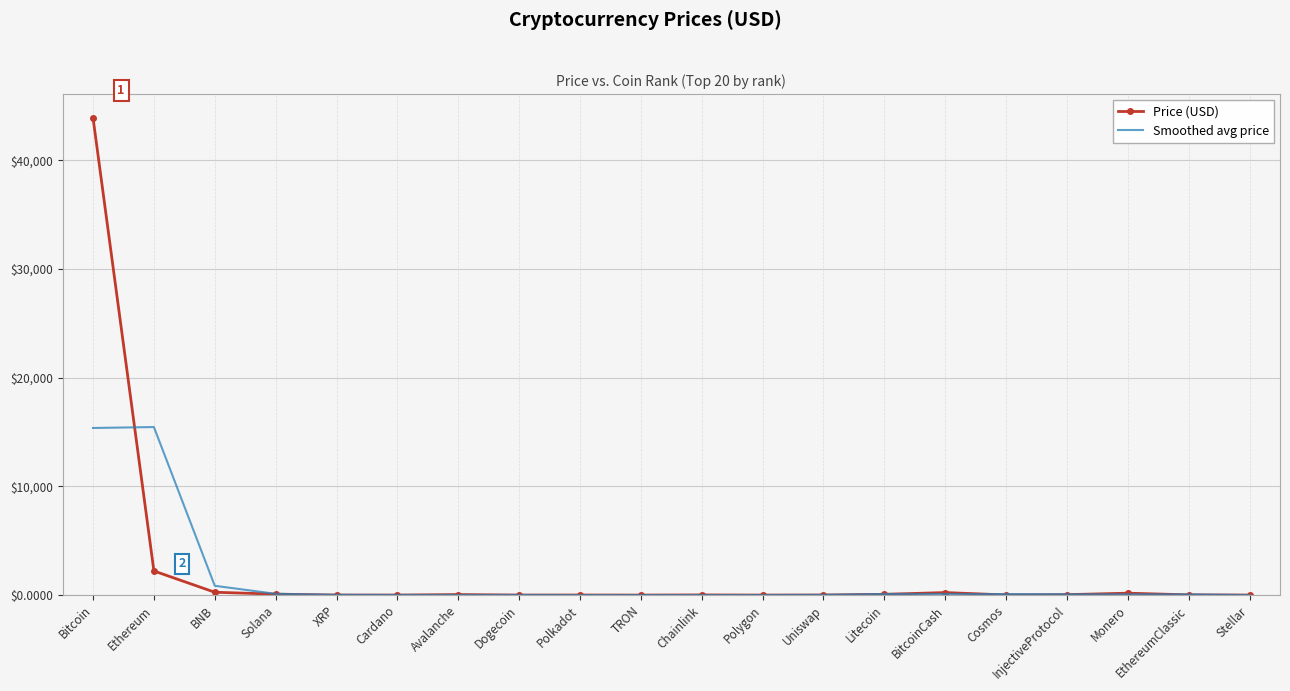

Rank the series by their maximum value, from highest to lowest.

Price (USD), Smoothed avg price